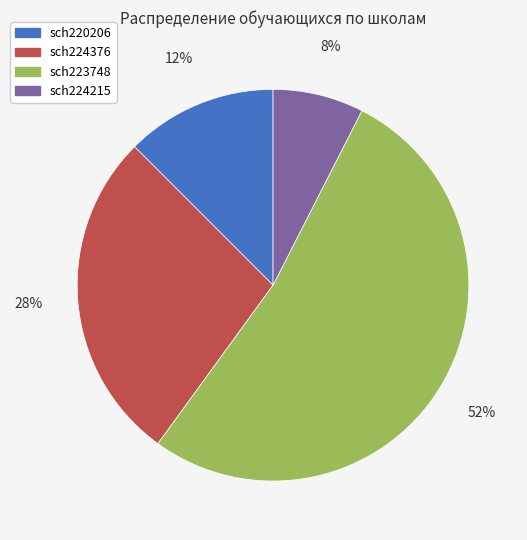

Which has a higher value, sch224376 or sch220206?

sch224376